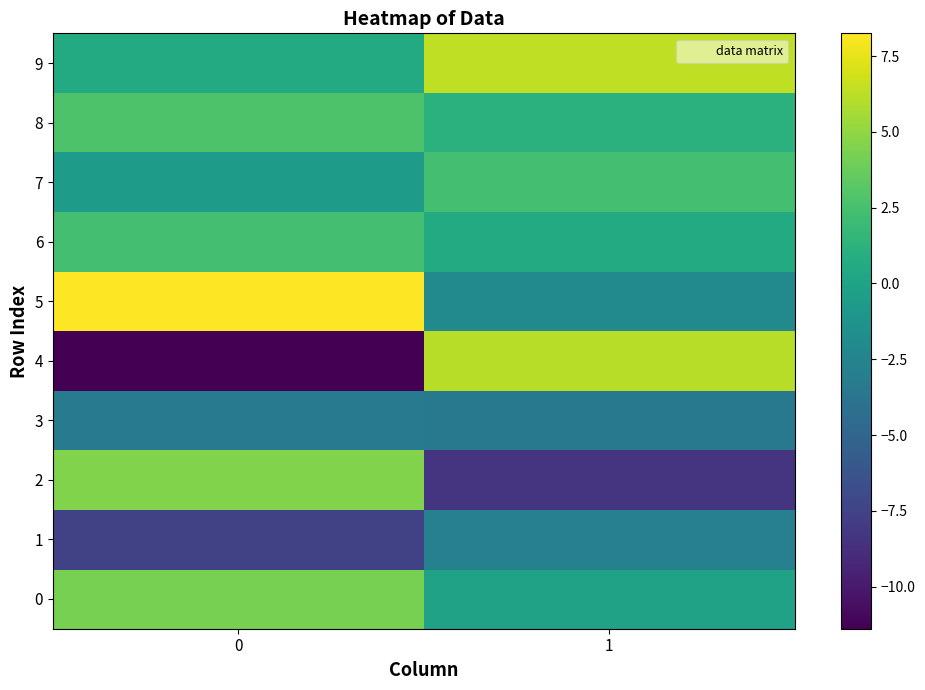

What is the maximum value for 0?

8.3